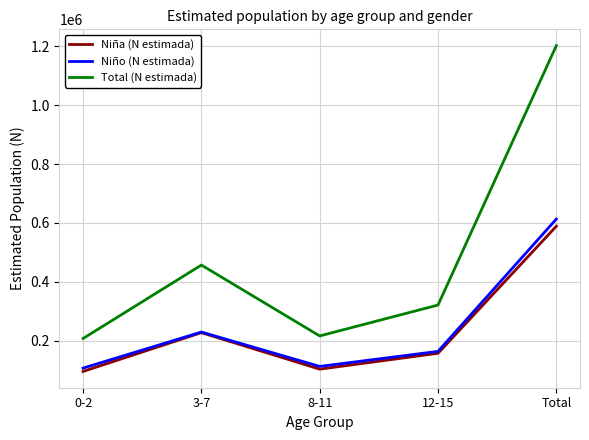

What is the average value of the Niño (N estimada) series?

245330